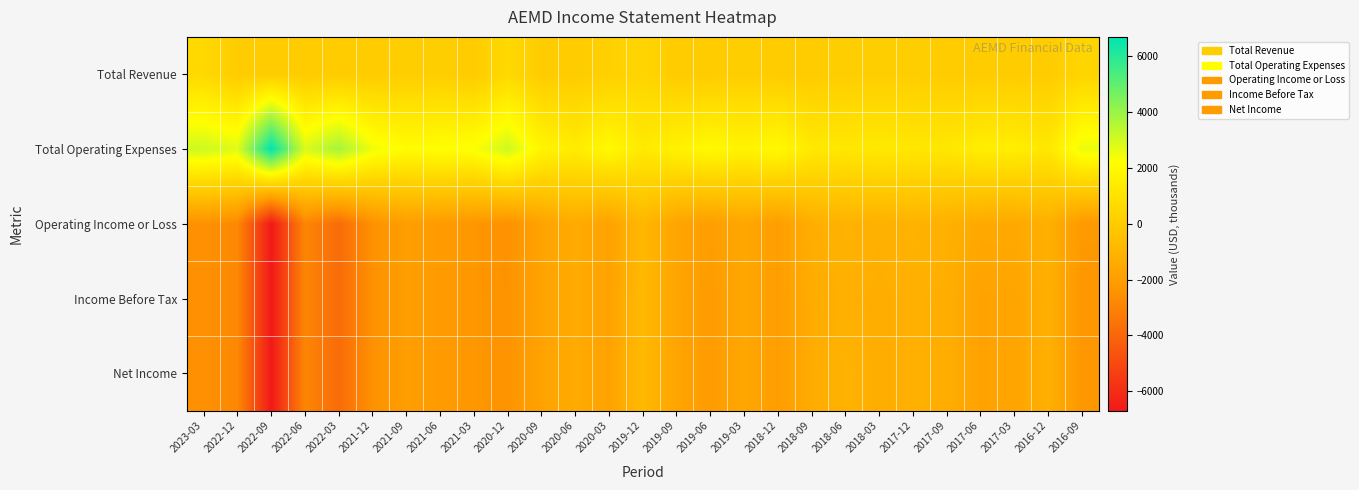

Reading right to left, extract all data points from this chart.

Total Revenue: 2016-09=400	2016-12=0	2017-03=0	2017-06=0	2017-09=0	2017-12=100	2018-03=100	2018-06=100	2018-09=0	2018-12=0	2019-03=100	2019-06=0	2019-09=0	2019-12=400	2020-03=200	2020-06=0	2020-09=0	2020-12=600	2021-03=0	2021-06=100	2021-09=100	2021-12=0	2022-03=0	2022-06=0	2022-09=0	2022-12=0	2023-03=600
Total Operating Expenses: 2016-09=2600	2016-12=1200	2017-03=1500	2017-06=1500	2017-09=1200	2017-12=1200	2018-03=1300	2018-06=1200	2018-09=1300	2018-12=2000	2019-03=1700	2019-06=2000	2019-09=1700	2019-12=1300	2020-03=2000	2020-06=1400	2020-09=1800	2020-12=3100	2021-03=2300	2021-06=2200	2021-09=2100	2021-12=2500	2022-03=3800	2022-06=2900	2022-09=6700	2022-12=2800	2023-03=3100
Operating Income or Loss: 2016-09=-2200	2016-12=-1200	2017-03=-1500	2017-06=-1500	2017-09=-1200	2017-12=-1100	2018-03=-1200	2018-06=-1100	2018-09=-1300	2018-12=-2000	2019-03=-1600	2019-06=-2000	2019-09=-1700	2019-12=-900	2020-03=-1800	2020-06=-1400	2020-09=-1800	2020-12=-2500	2021-03=-2300	2021-06=-2100	2021-09=-2000	2021-12=-2500	2022-03=-3800	2022-06=-2900	2022-09=-6700	2022-12=-2800	2023-03=-2500
Income Before Tax: 2016-09=-2300	2016-12=-1200	2017-03=-1700	2017-06=-1800	2017-09=-1300	2017-12=-1200	2018-03=-1300	2018-06=-1200	2018-09=-1400	2018-12=-2000	2019-03=-1600	2019-06=-2100	2019-09=-1700	2019-12=-800	2020-03=-1800	2020-06=-1400	2020-09=-1800	2020-12=-2400	2021-03=-2300	2021-06=-2100	2021-09=-2000	2021-12=-2500	2022-03=-3800	2022-06=-2900	2022-09=-6700	2022-12=-2800	2023-03=-2500
Net Income: 2016-09=-2300	2016-12=-1200	2017-03=-1700	2017-06=-1800	2017-09=-1300	2017-12=-1200	2018-03=-1300	2018-06=-1100	2018-09=-1400	2018-12=-2000	2019-03=-1600	2019-06=-2100	2019-09=-1700	2019-12=-800	2020-03=-1800	2020-06=-1400	2020-09=-1800	2020-12=-2400	2021-03=-2300	2021-06=-2100	2021-09=-2000	2021-12=-2500	2022-03=-3800	2022-06=-2900	2022-09=-6700	2022-12=-2800	2023-03=-2500